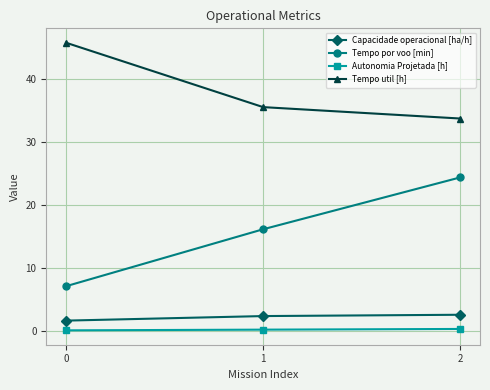

What is the spread (max minus min) of values at 1?

35.3